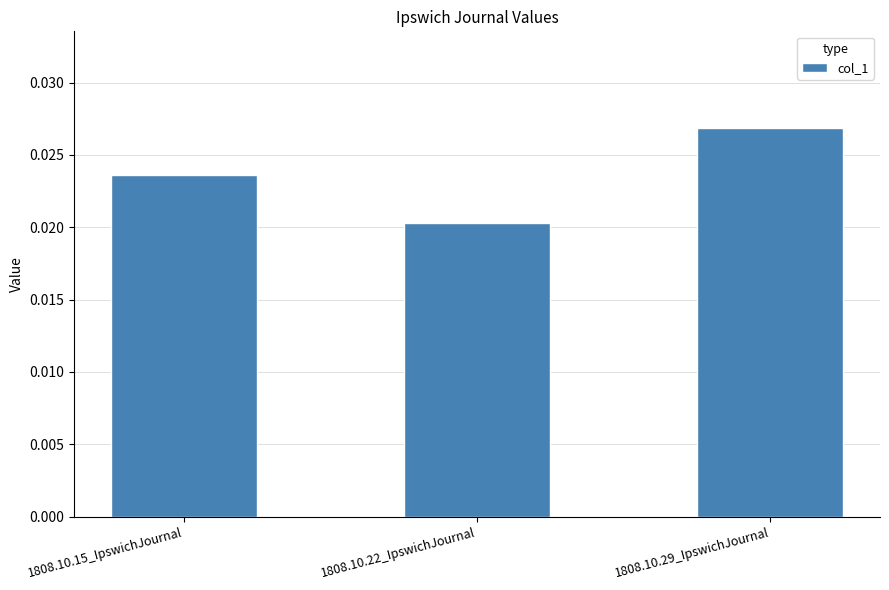

What is the label of the 2nd bar from the right?

1808.10.22_IpswichJournal